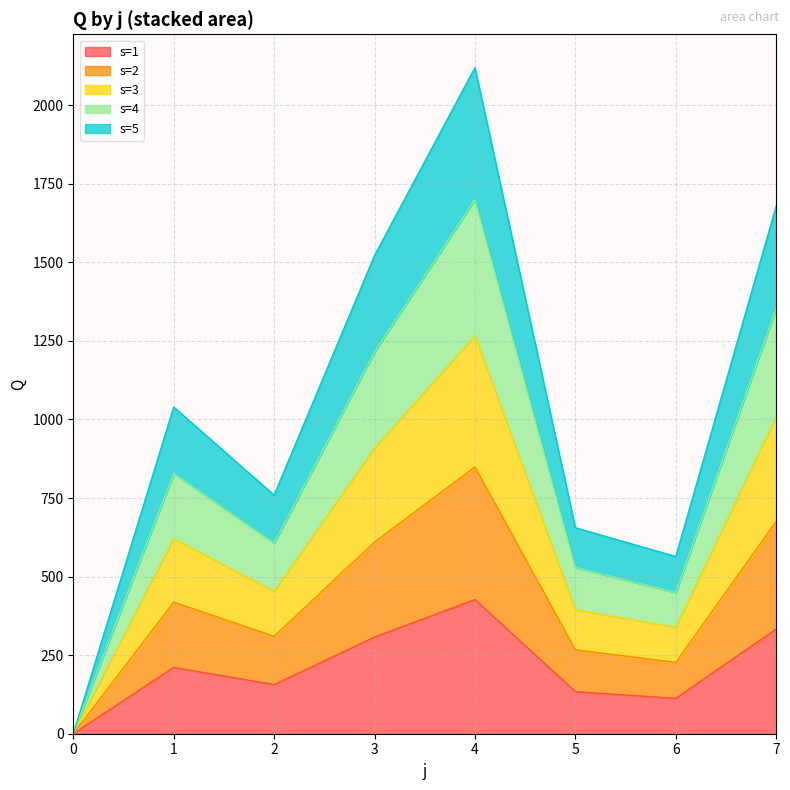

The value of s=1 at 7 is 223.5. True or false?

False